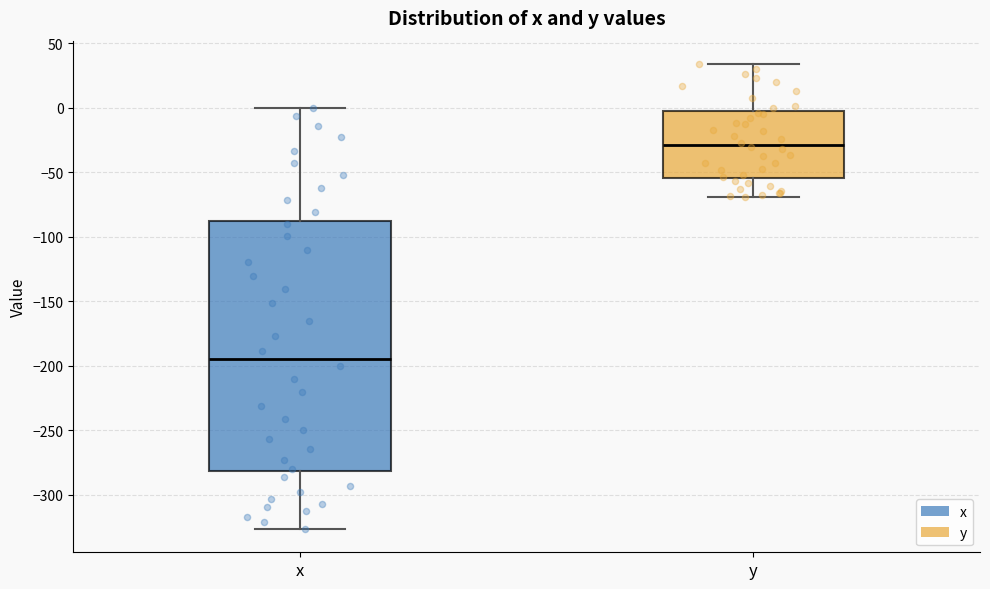

Reading left to right, read every box against the y-axis: the position of its median line, the range the box covers, and the ends of its whiskers. The values are not printed on the chart, so give them approximately, as read against the axis.

x: median -195, box -280 to -90, whiskers -325 to 0
y: median -30, box -55 to -5, whiskers -70 to 35